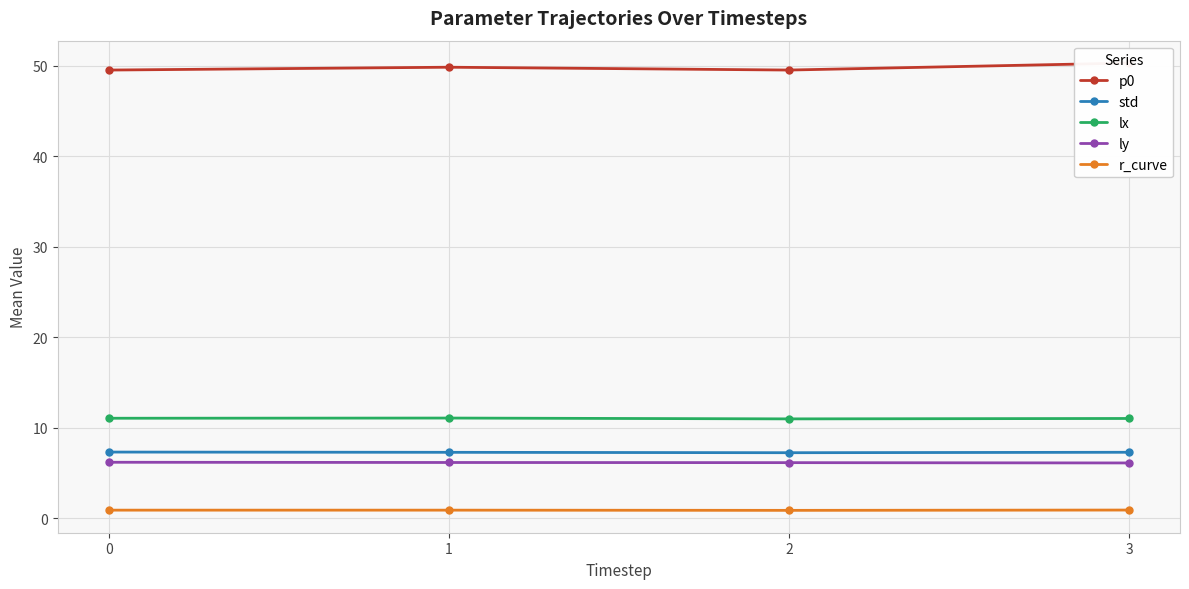

Is this an area chart (filled region under the line)?

No